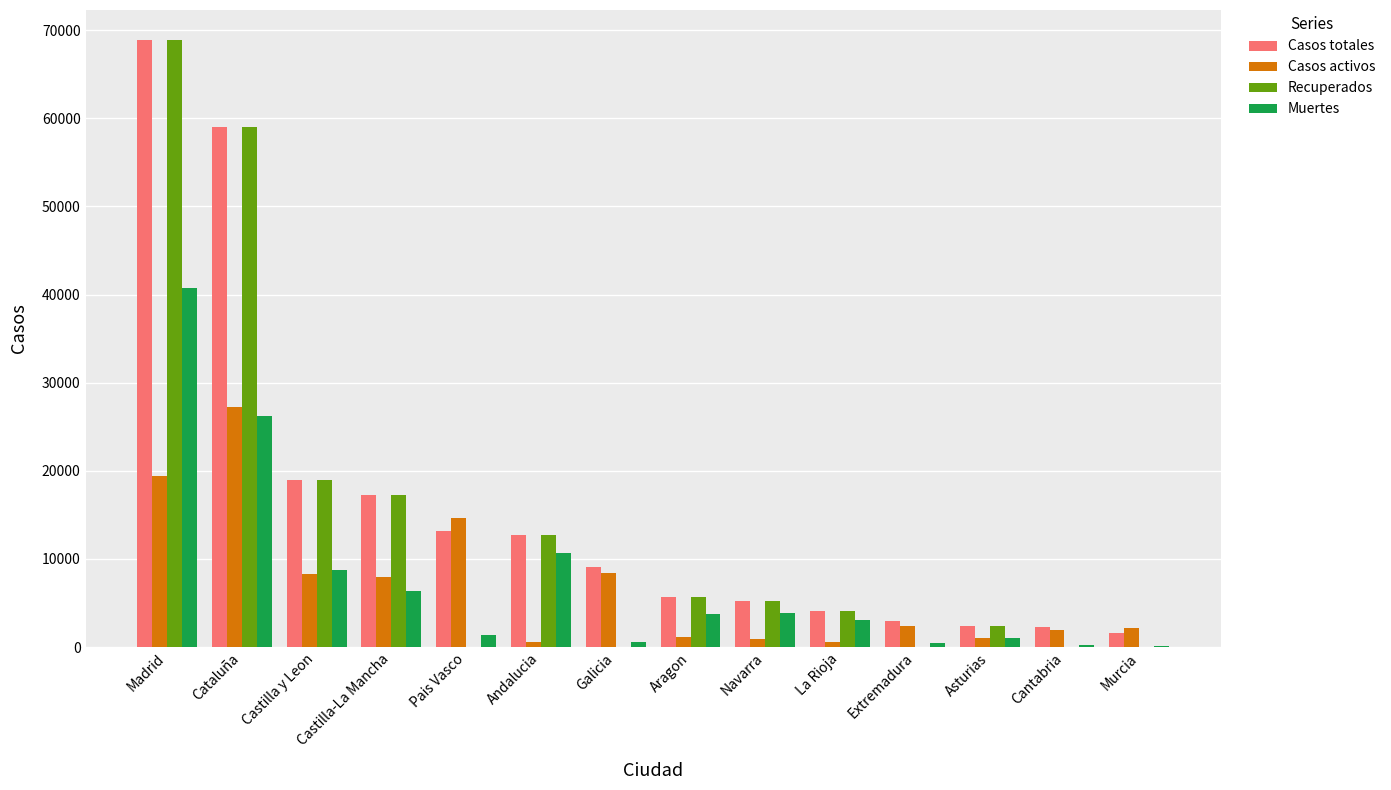

Which series has the largest total across all categories?

Casos totales